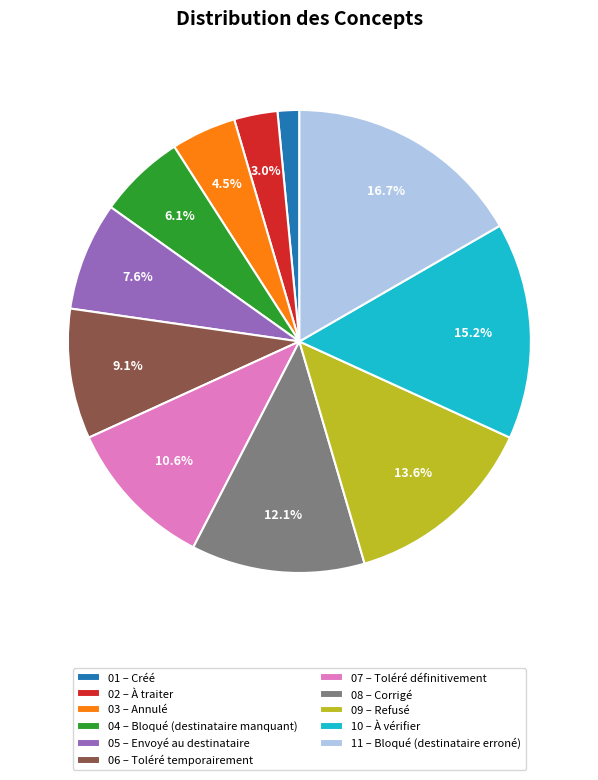

Is there any slice that represents more than half of the pie?

No